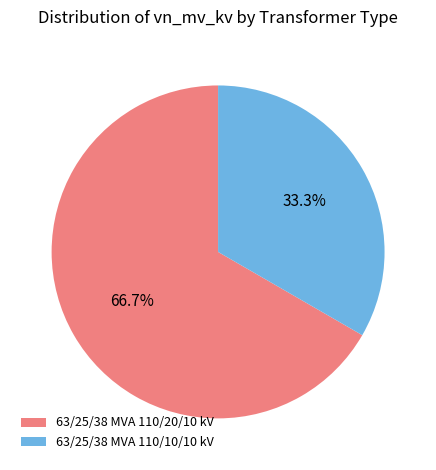

Between 63/25/38 MVA 110/20/10 kV and 63/25/38 MVA 110/10/10 kV, which is larger?

63/25/38 MVA 110/20/10 kV